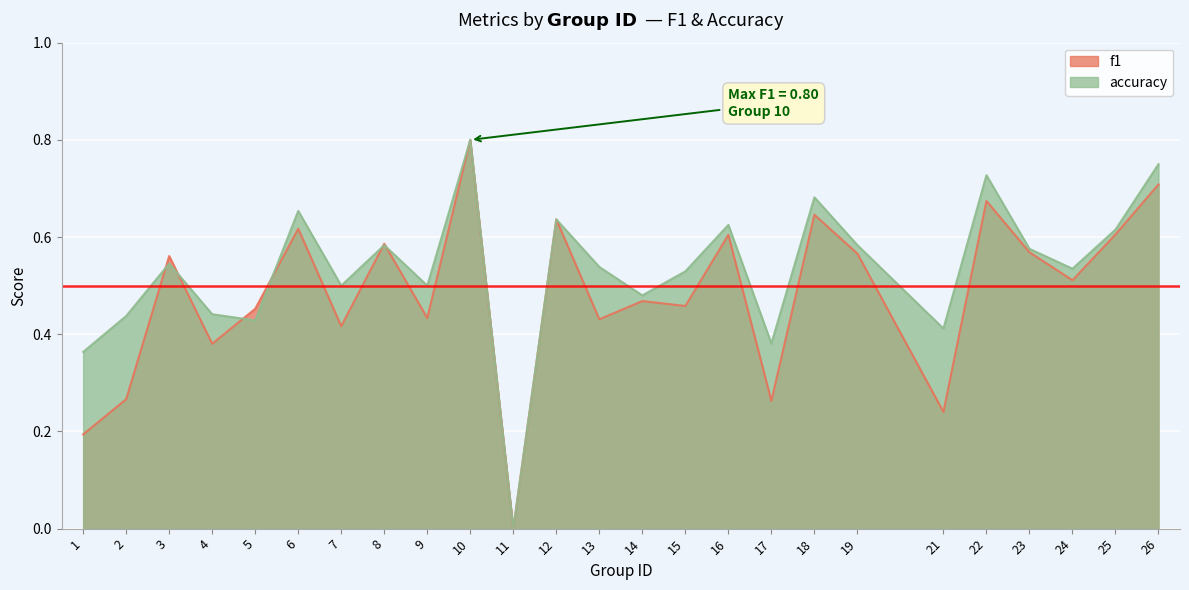

True or false: f1 has more than 0 interior local peaks.

True